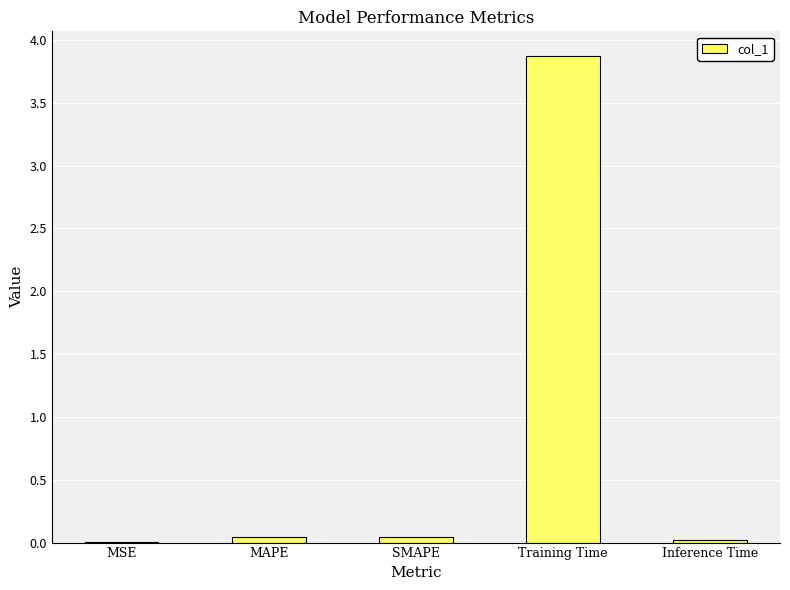

The chart shows a value of 3.9 at Training Time. True or false?

True